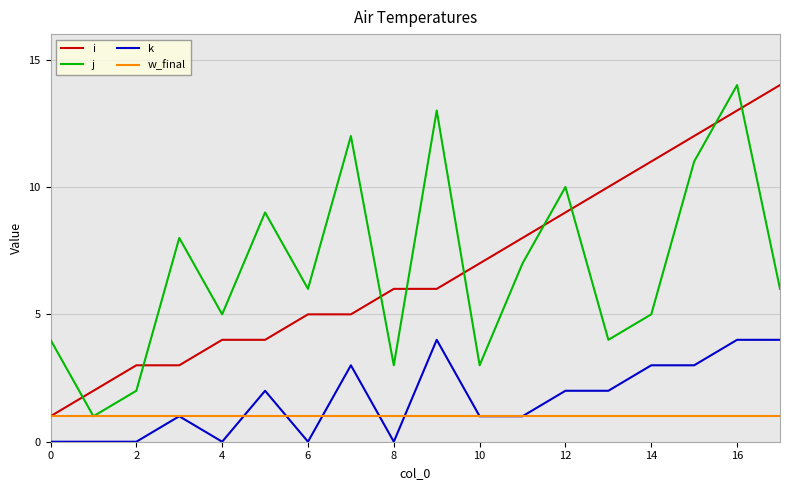

Reading left to right, transcribe all the data shown in this chart.

i: 1	2	3	3	4	4	5	5	6	6	7	8	9	10	11	12	13	14
j: 4	1	2	8	5	9	6	12	3	13	3	7	10	4	5	11	14	6
k: 0	0	0	1	0	2	0	3	0	4	1	1	2	2	3	3	4	4
w_final: 1	1	1	1	1	1	1	1	1	1	1	1	1	1	1	1	1	1